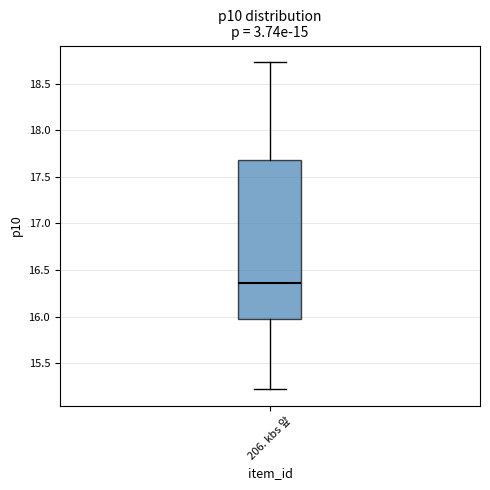

Read this box plot against the y-axis: the position of the median line, the range covered by the box, and the ends of both whiskers. The values are not printed on the chart, so give them approximately, as read against the axis.

median 16.35, box 15.95 to 17.70, whiskers 15.20 to 18.75